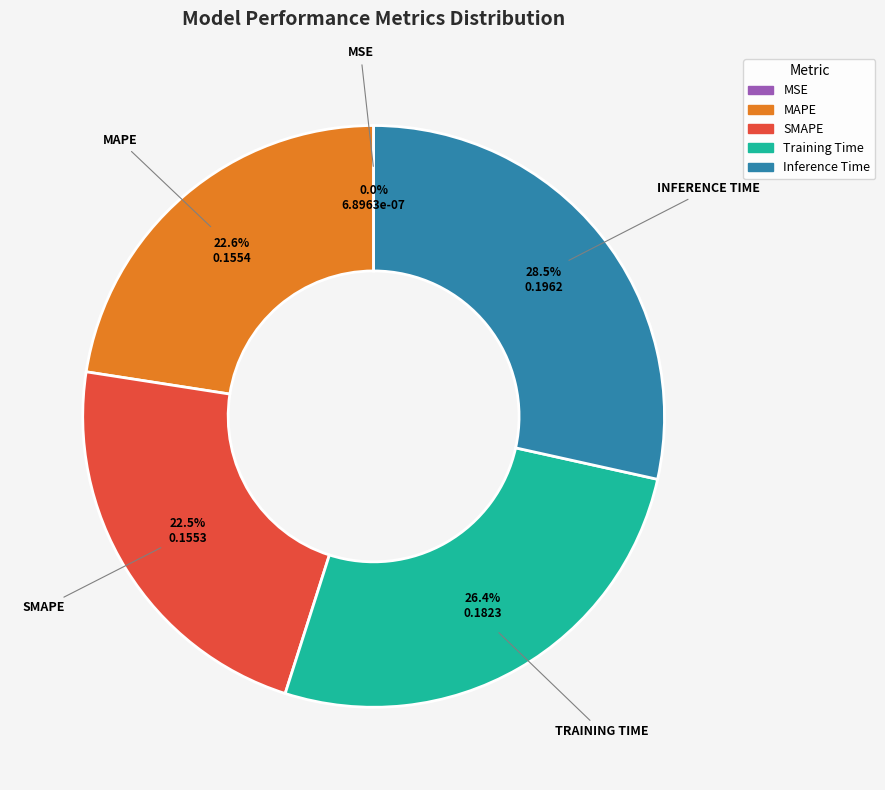

Which slice is the largest?

Inference Time